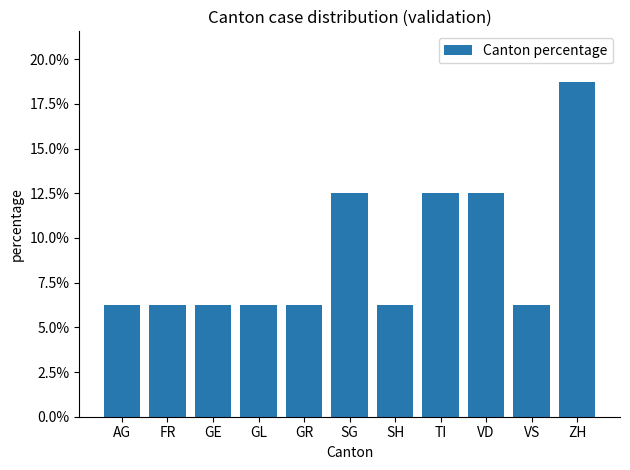

Rank the categories by value from lowest to highest.

AG, FR, GE, GL, GR, SH, VS, SG, TI, VD, ZH